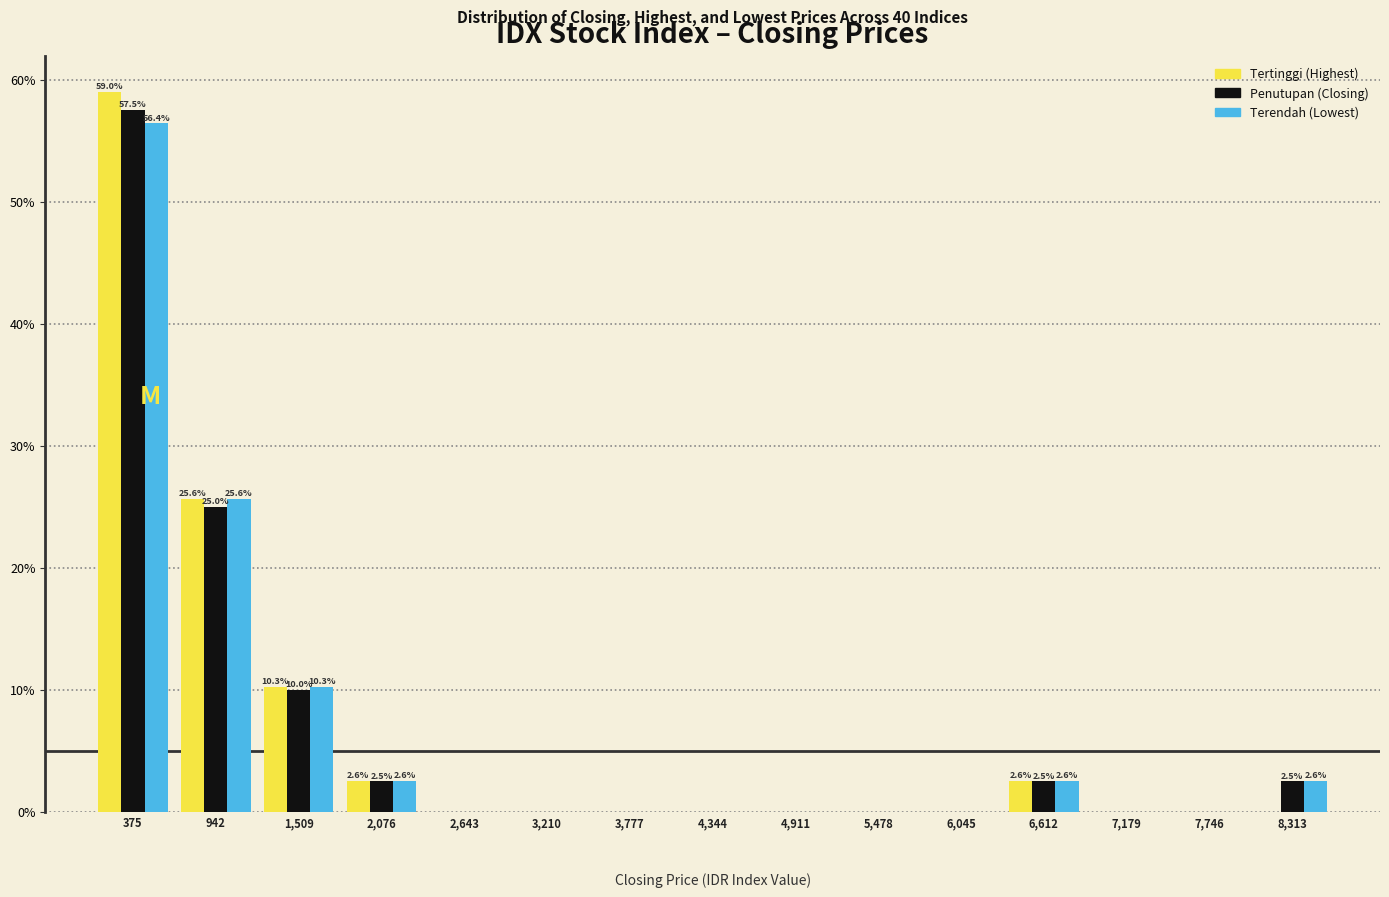

In the Penutupan (Closing) series, which range on the x-axis has the tallest bar?

100 to 700